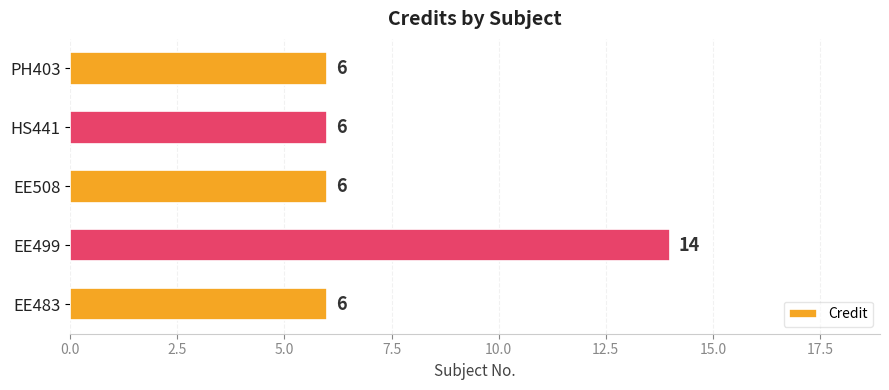

What is the difference between the maximum and minimum values?

8